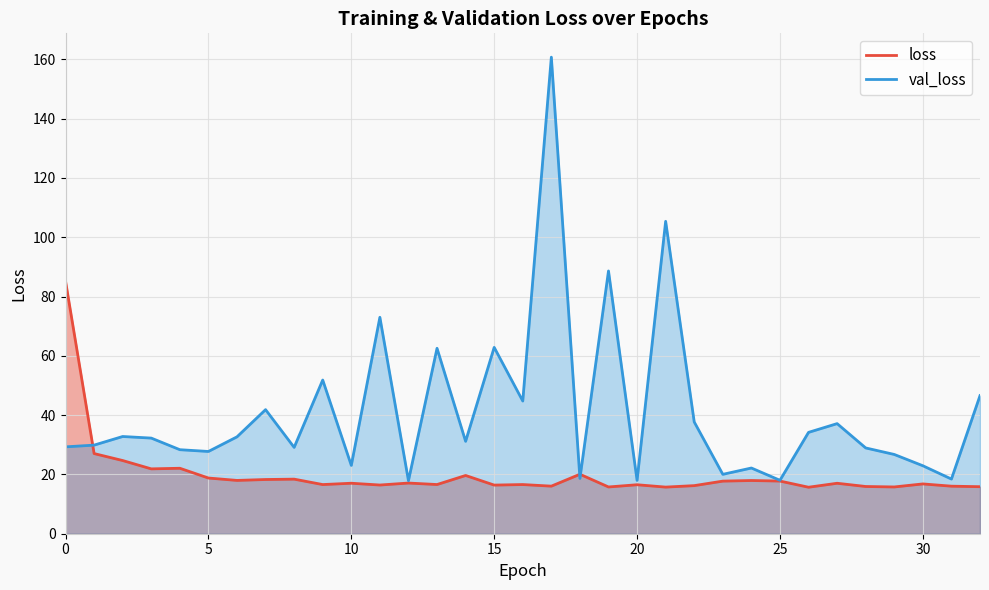

How many categories are shown in the chart?

33